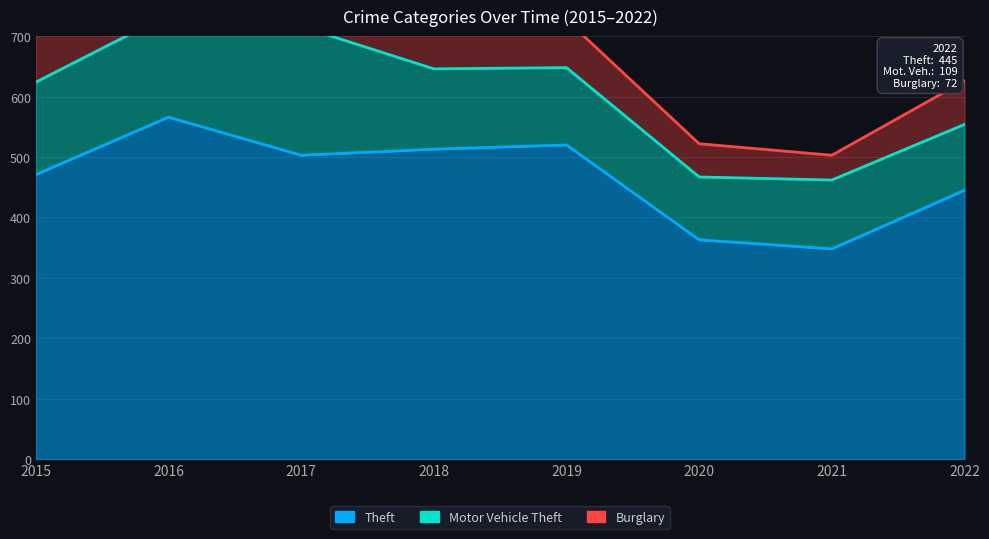

Rank the series at 2015 from lowest to highest value.

Burglary, Motor Vehicle Theft, Theft